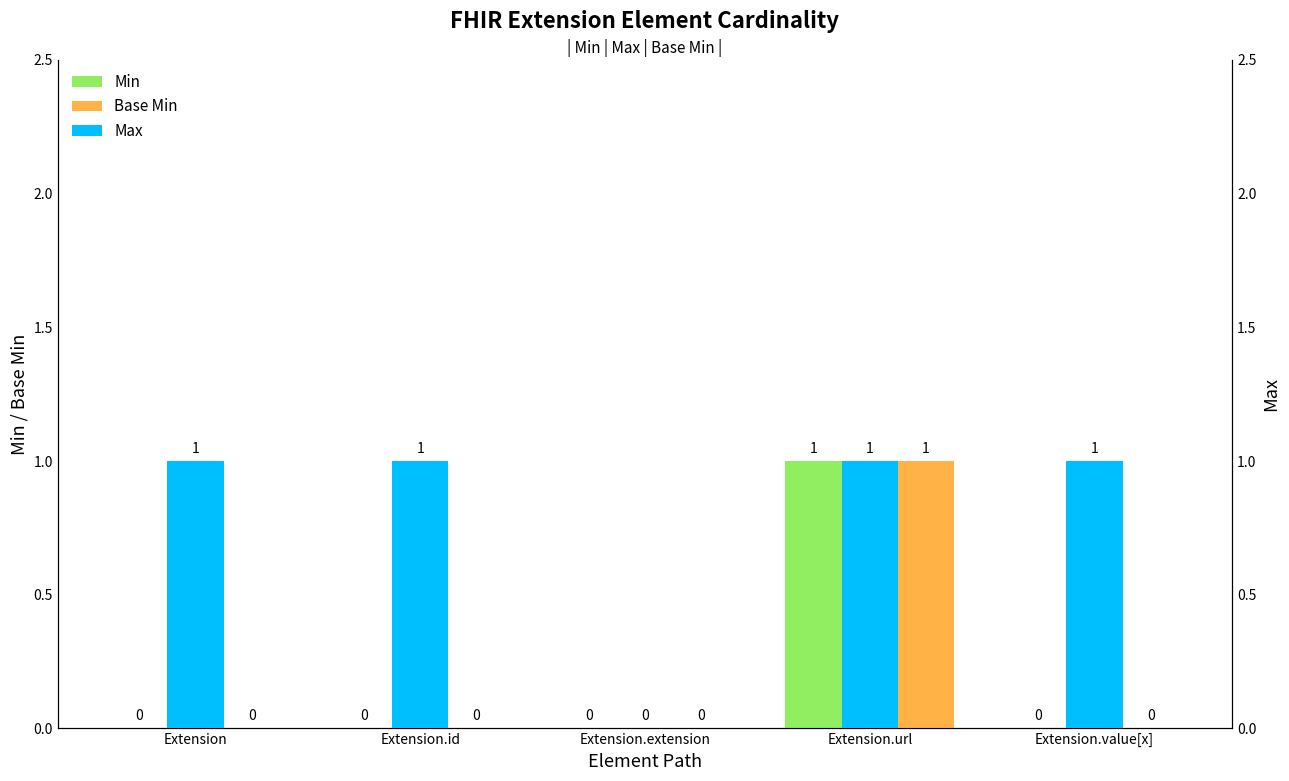

The value of Min at Extension.url is 2. True or false?

False